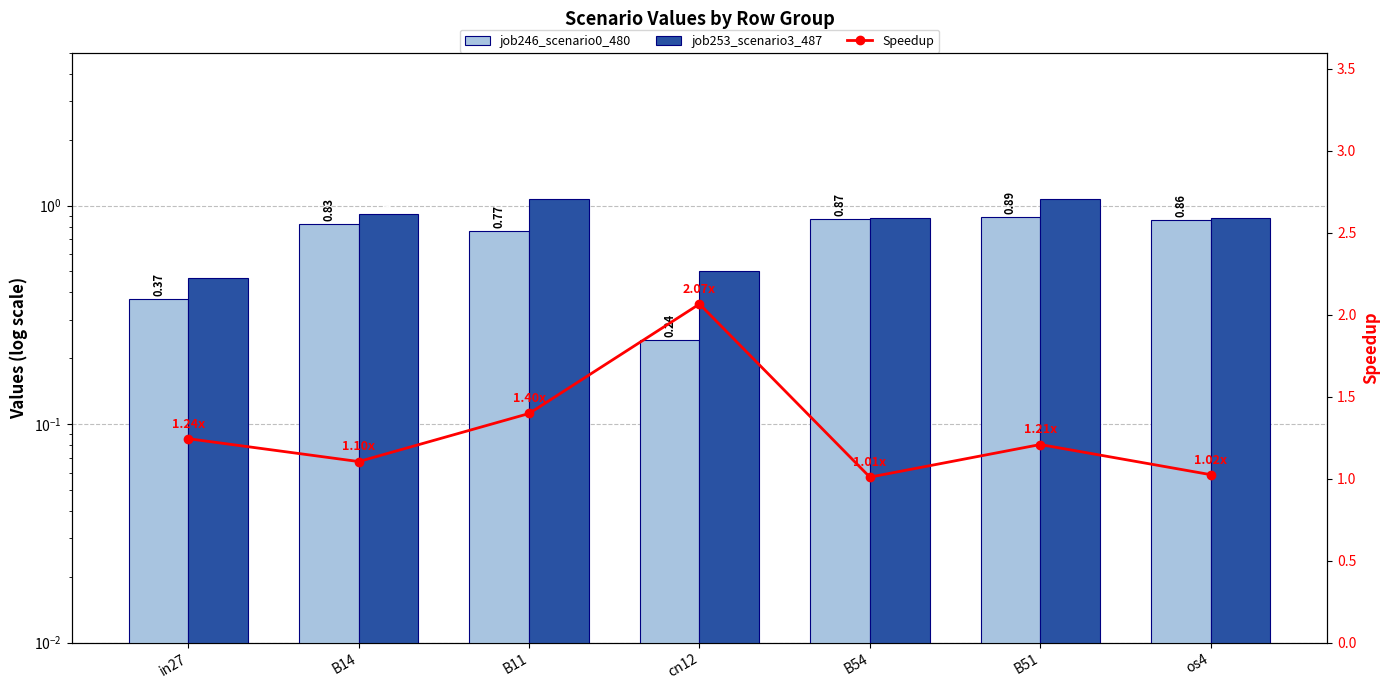

At how many categories does at least one series exceed 0?

7